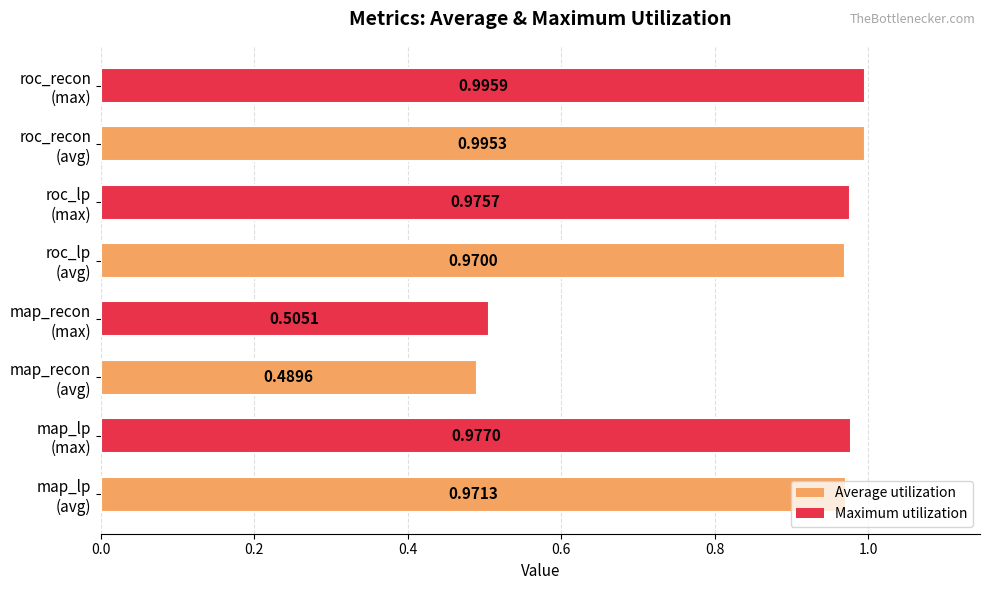

How many bars are there in total?

8